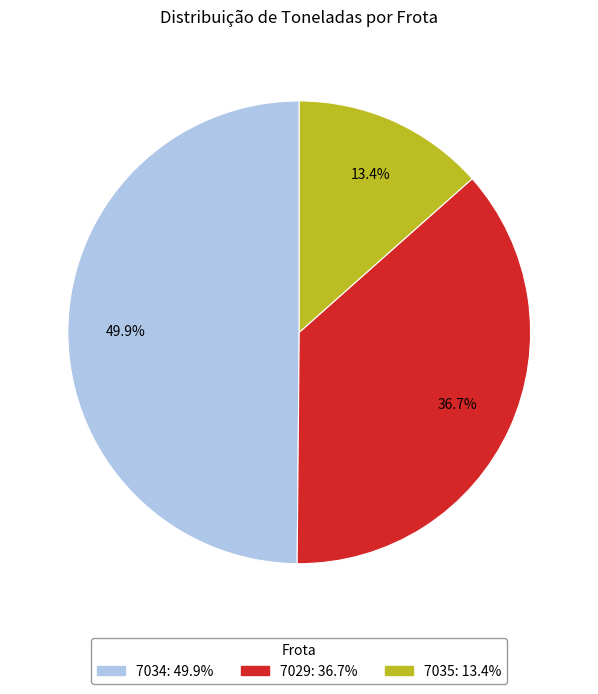

Rank the categories by value from highest to lowest.

7034, 7029, 7035